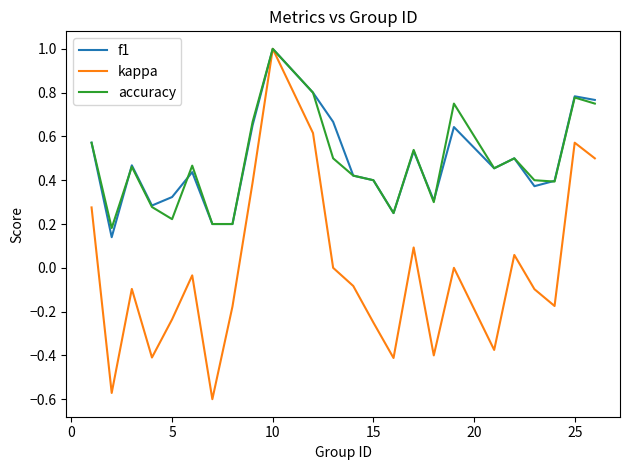

What is the highest value of the kappa series?

1.0